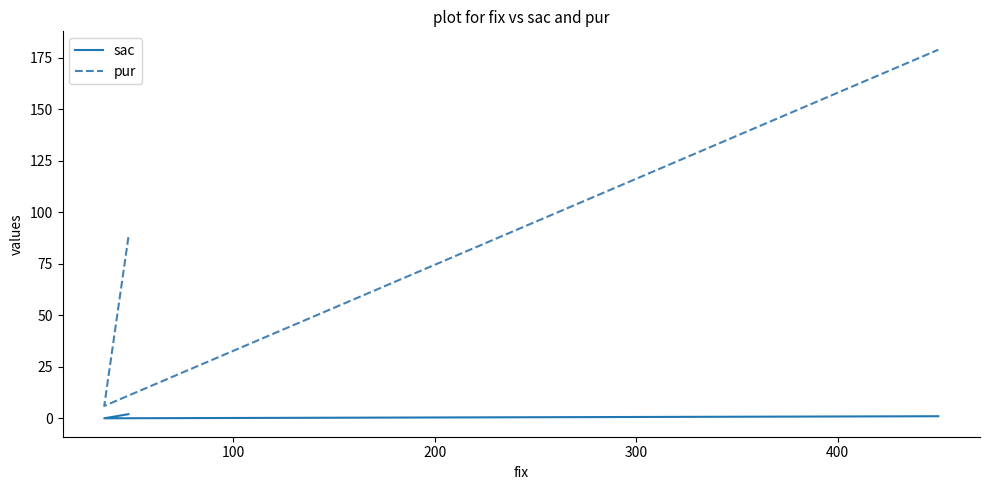

Reading left to right, transcribe all the data shown in this chart.

sac: 2	0	1
pur: 88	6	179